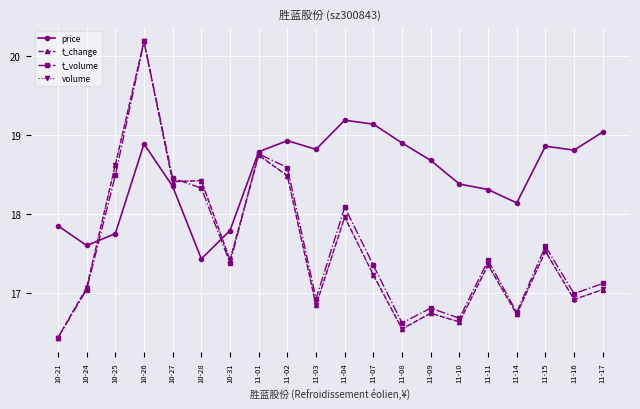

What is the label of the 16th point from the left?

11-11